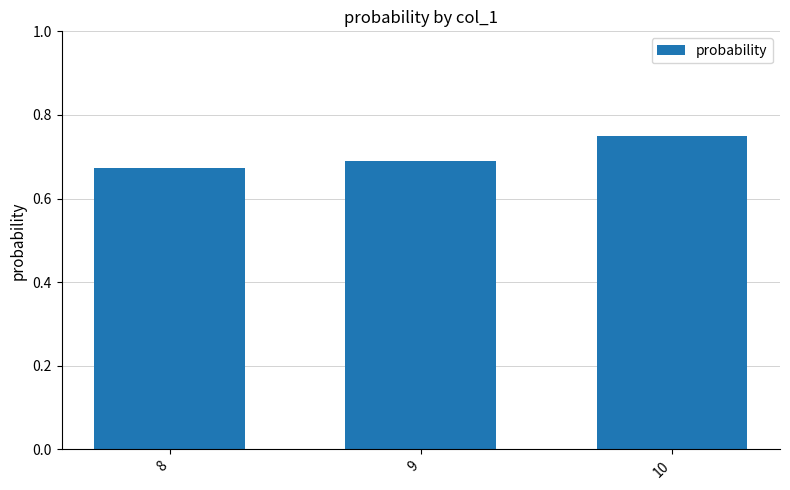

How many data points does each series have?

3